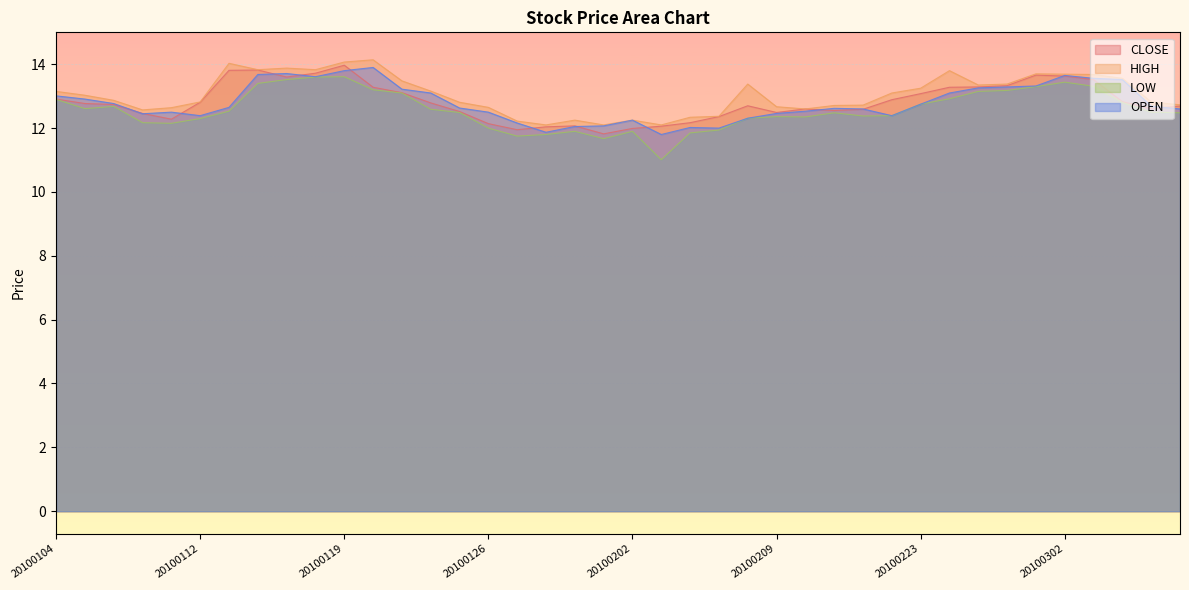

True or false: HIGH and LOW cross at least once.

False